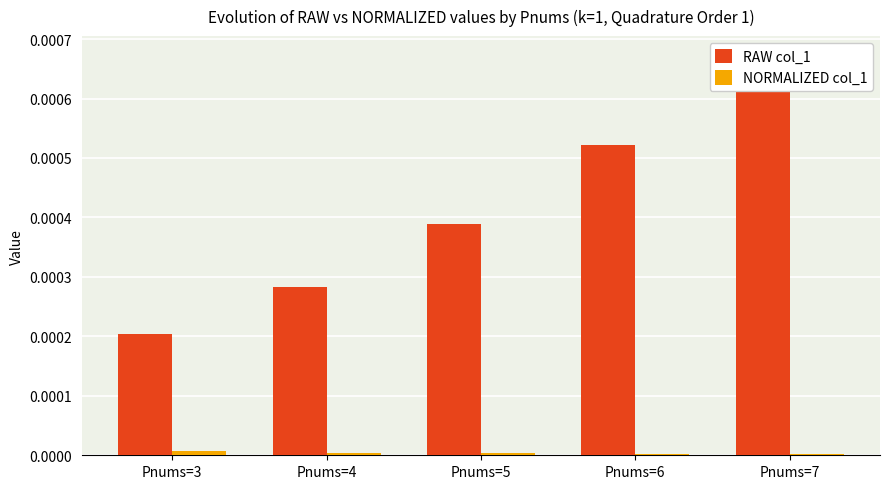

True or false: NORMALIZED col_1 has a value of 0.0 at Pnums=5.

True